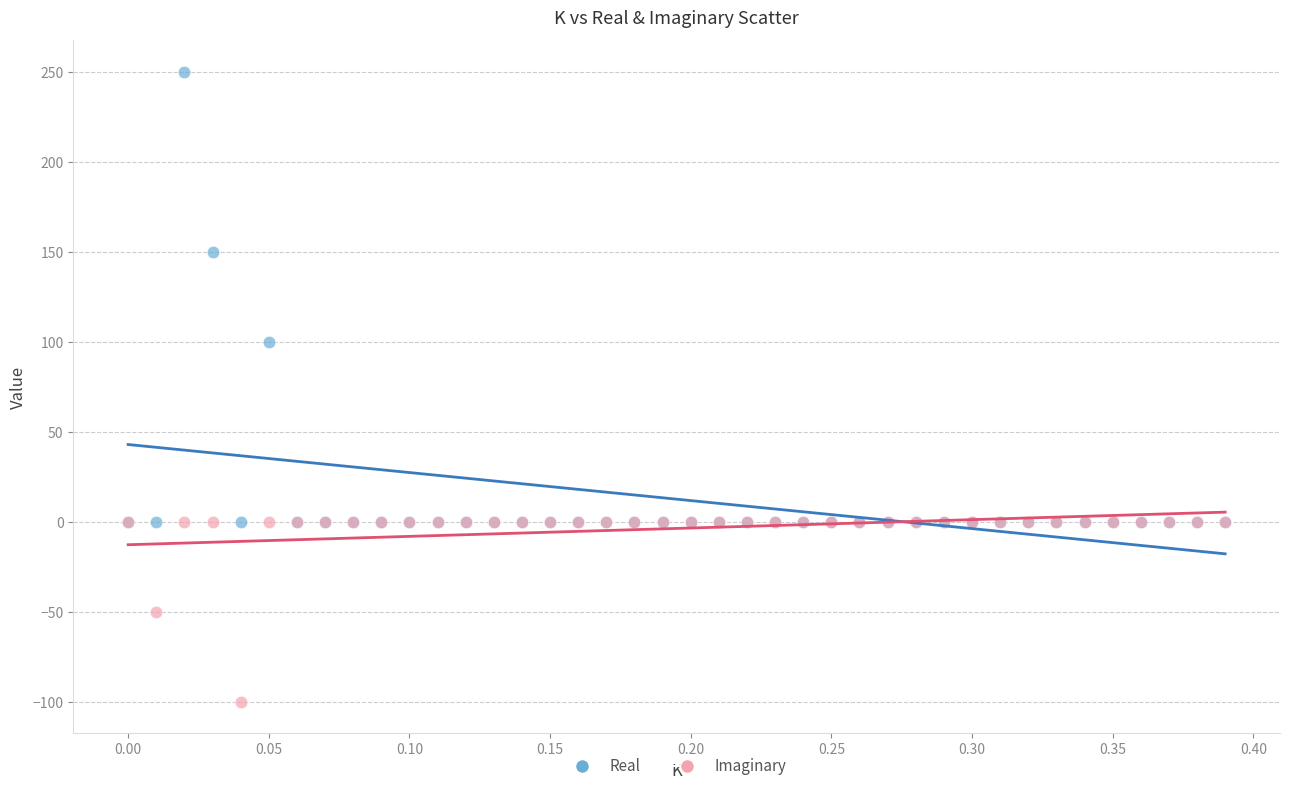

Which series contains the highest Y value?

Real